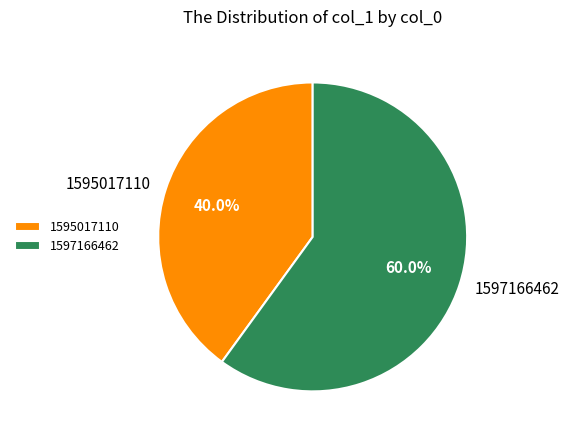

Between 1597166462 and 1595017110, which is larger?

1597166462